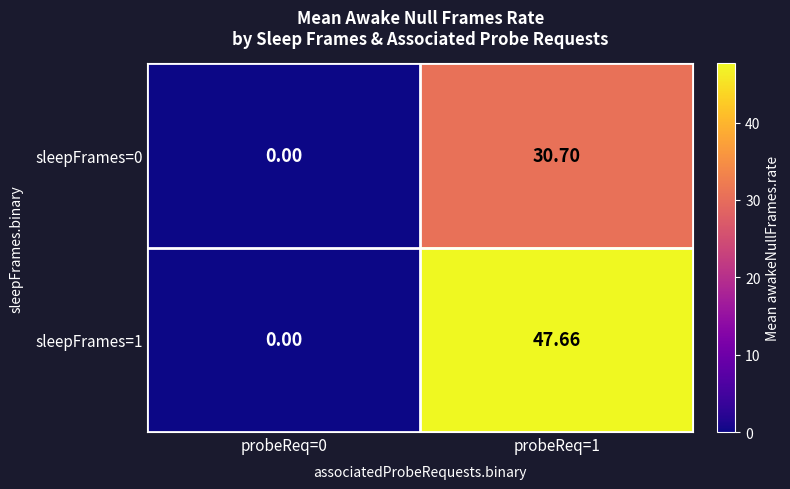

How many series are shown in this chart?

2